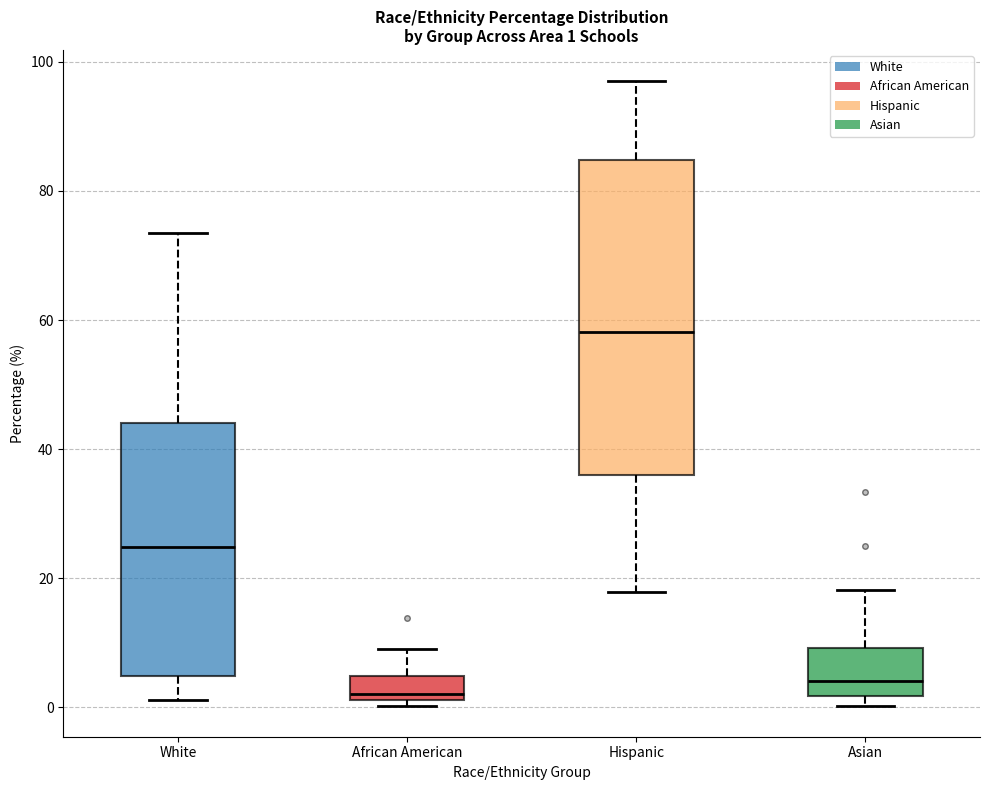

Which box is the tallest, from its lower edge to its upper edge?

Hispanic